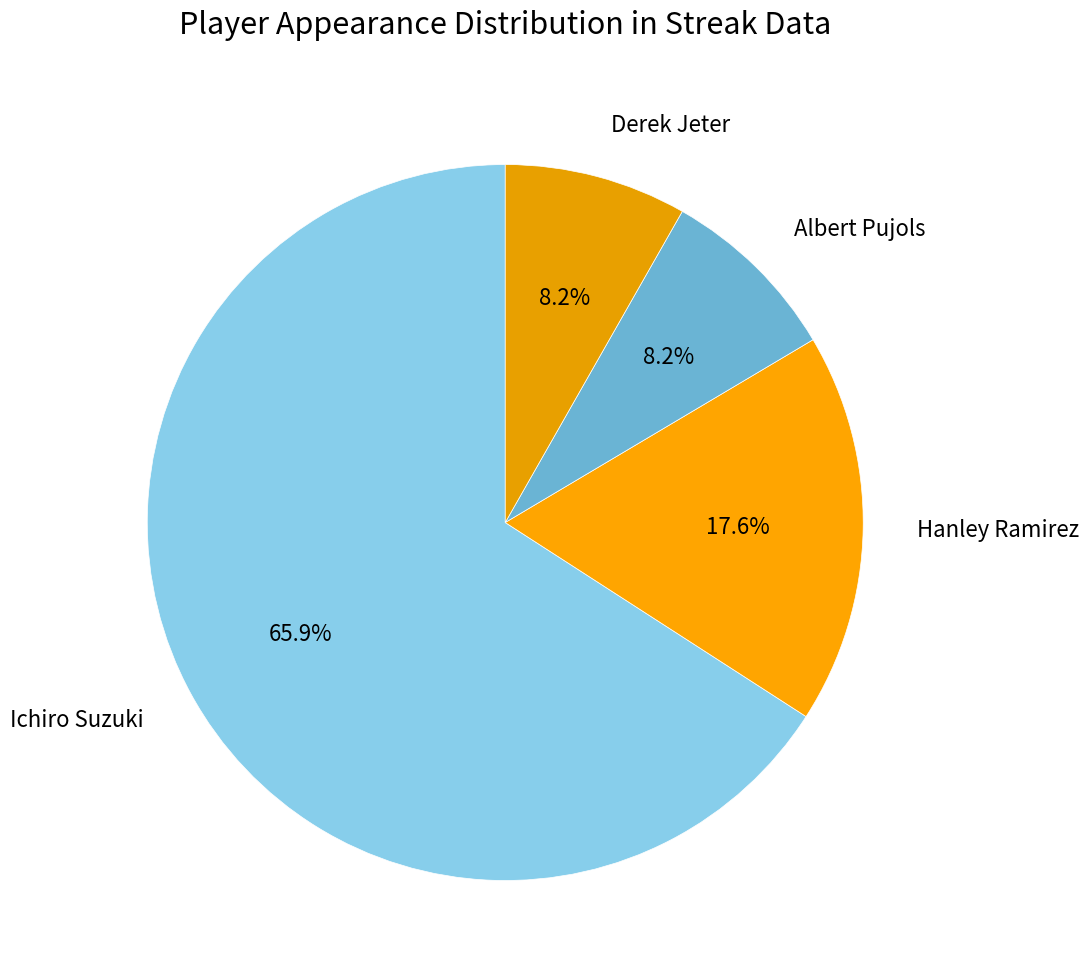

To the nearest percent, what is the combined percentage of Derek Jeter and Albert Pujols?

16%